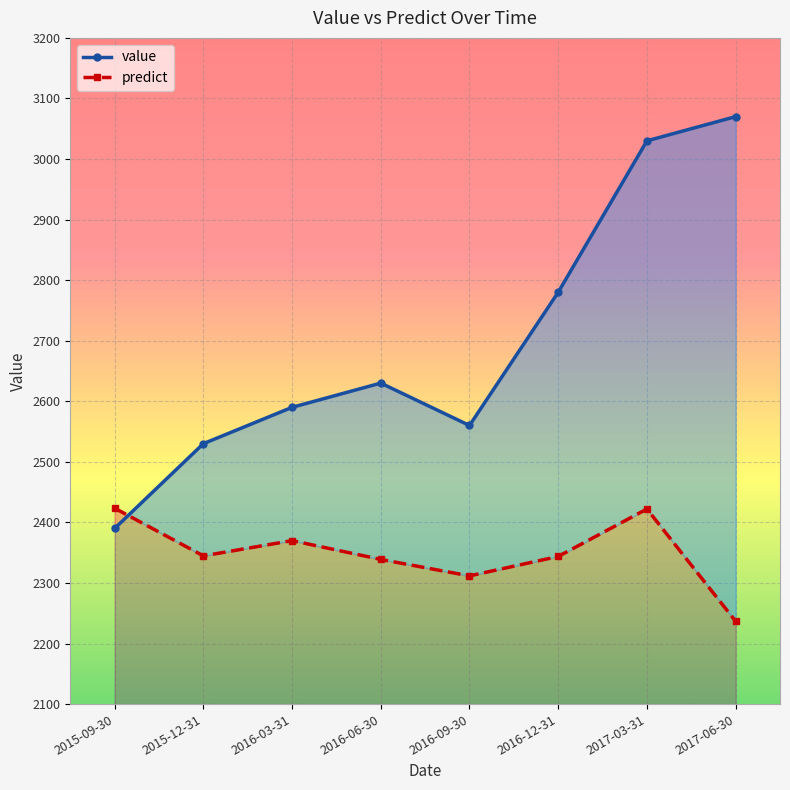

What is the difference between the second highest and minimum values in the value series?

640.0